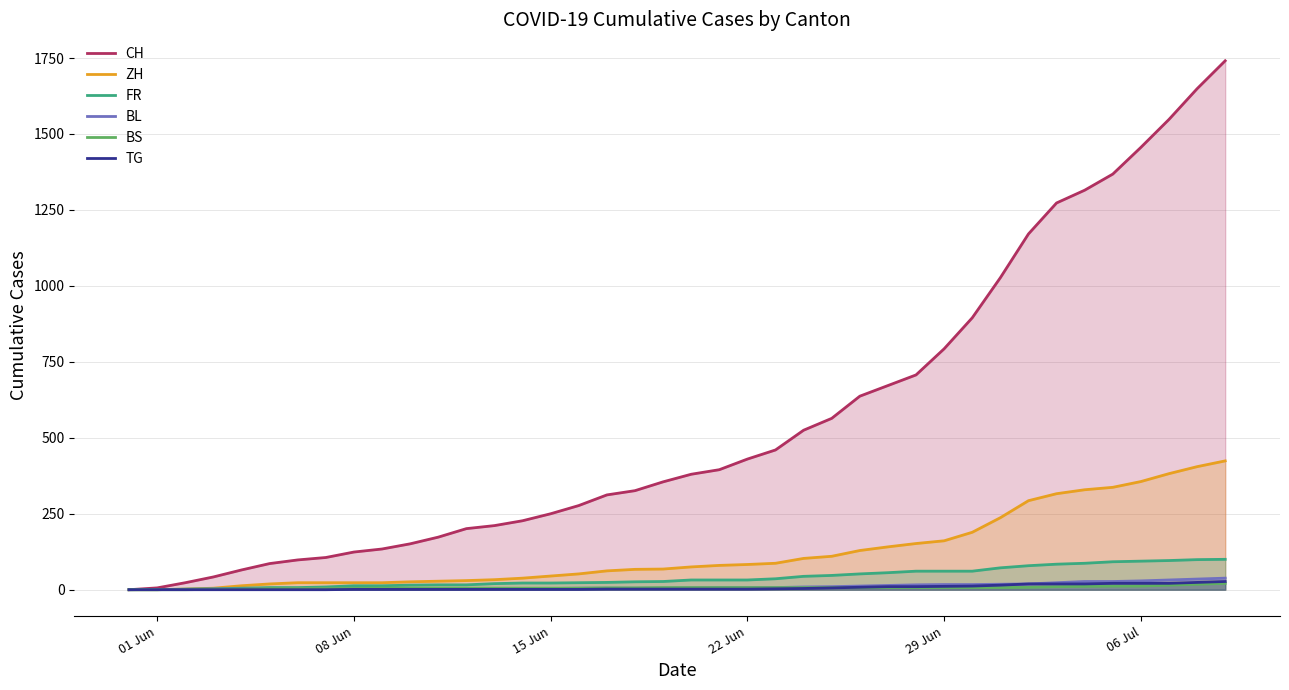

What is the difference between the second highest and minimum values in the TG series?

24